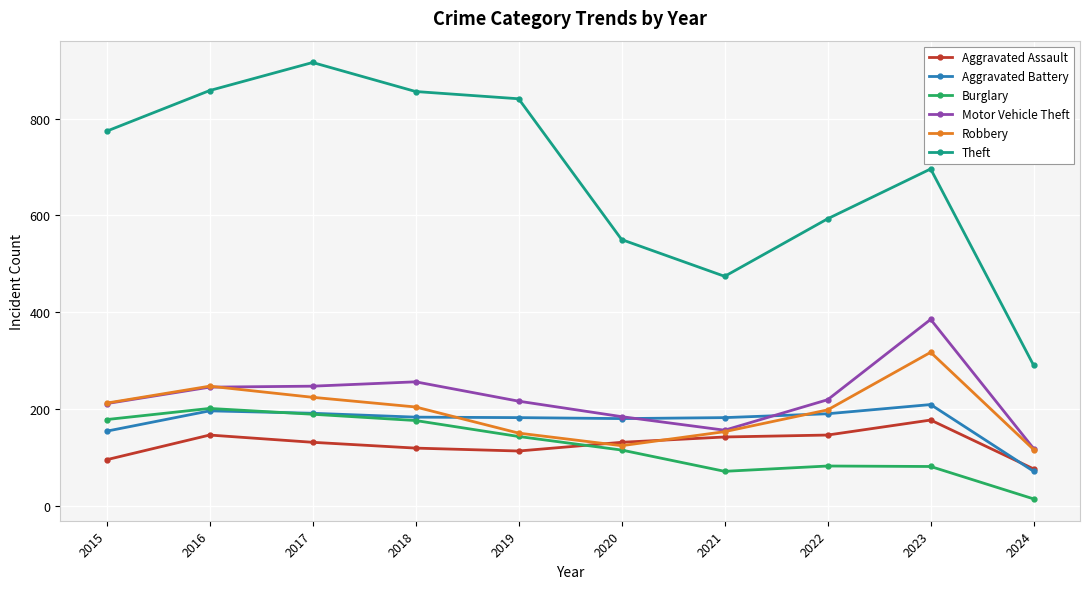

What is the average value of the Theft series?

685